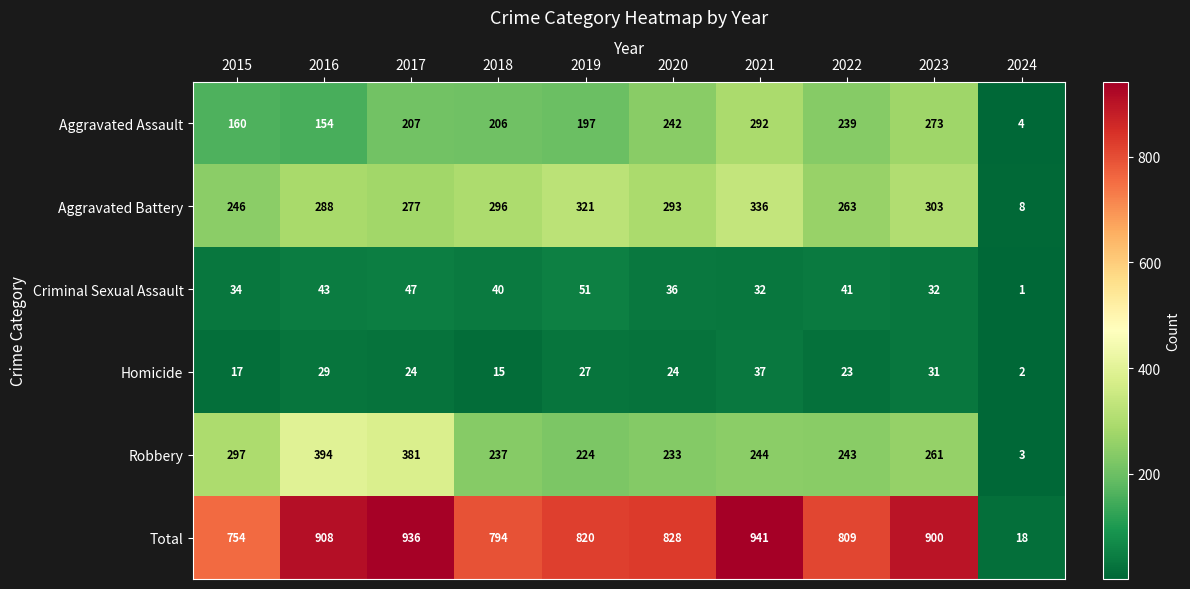

What is the sum of the Criminal Sexual Assault values at 2020 and 2021?

68